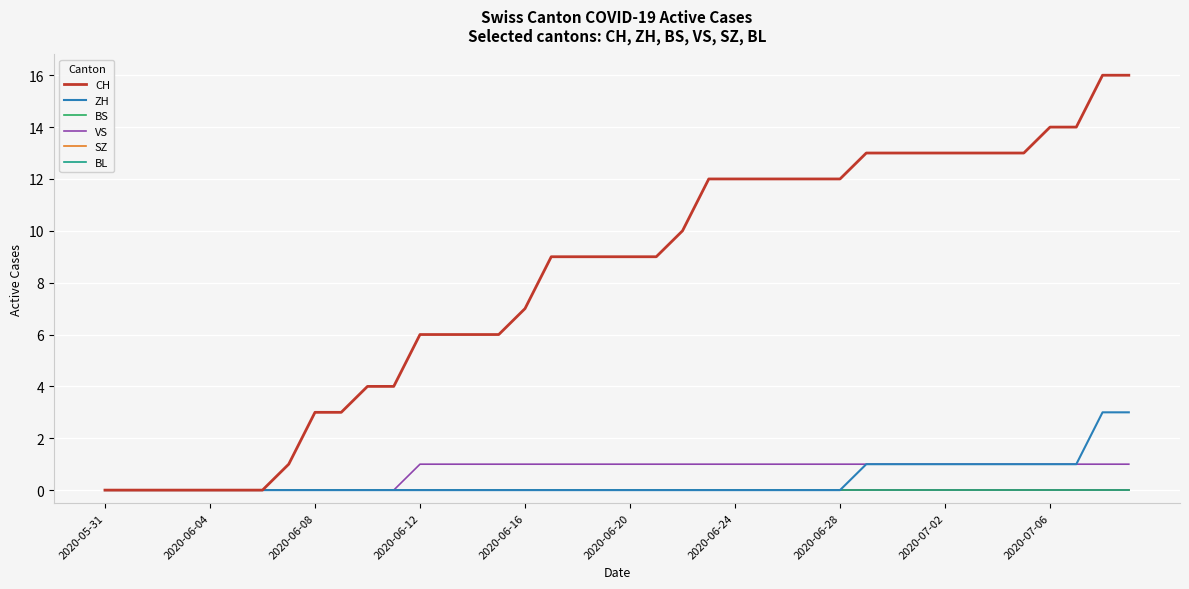

At how many categories does at least one series exceed 11?

17